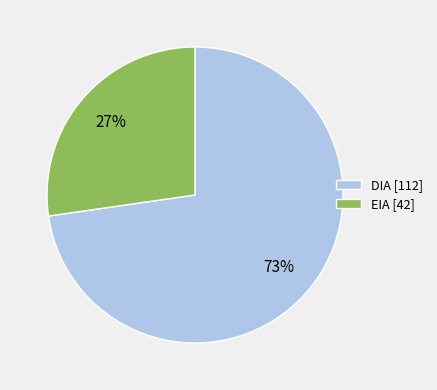

Does any single category account for the majority?

Yes